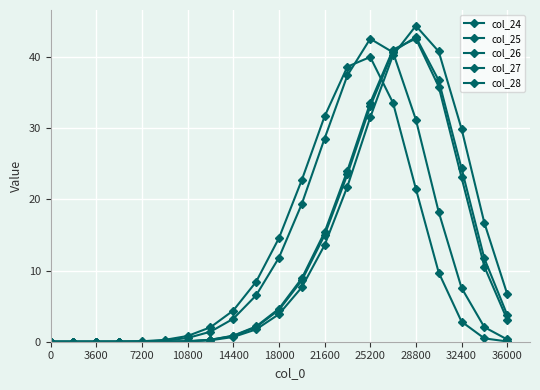

How many categories are shown in the chart?

21